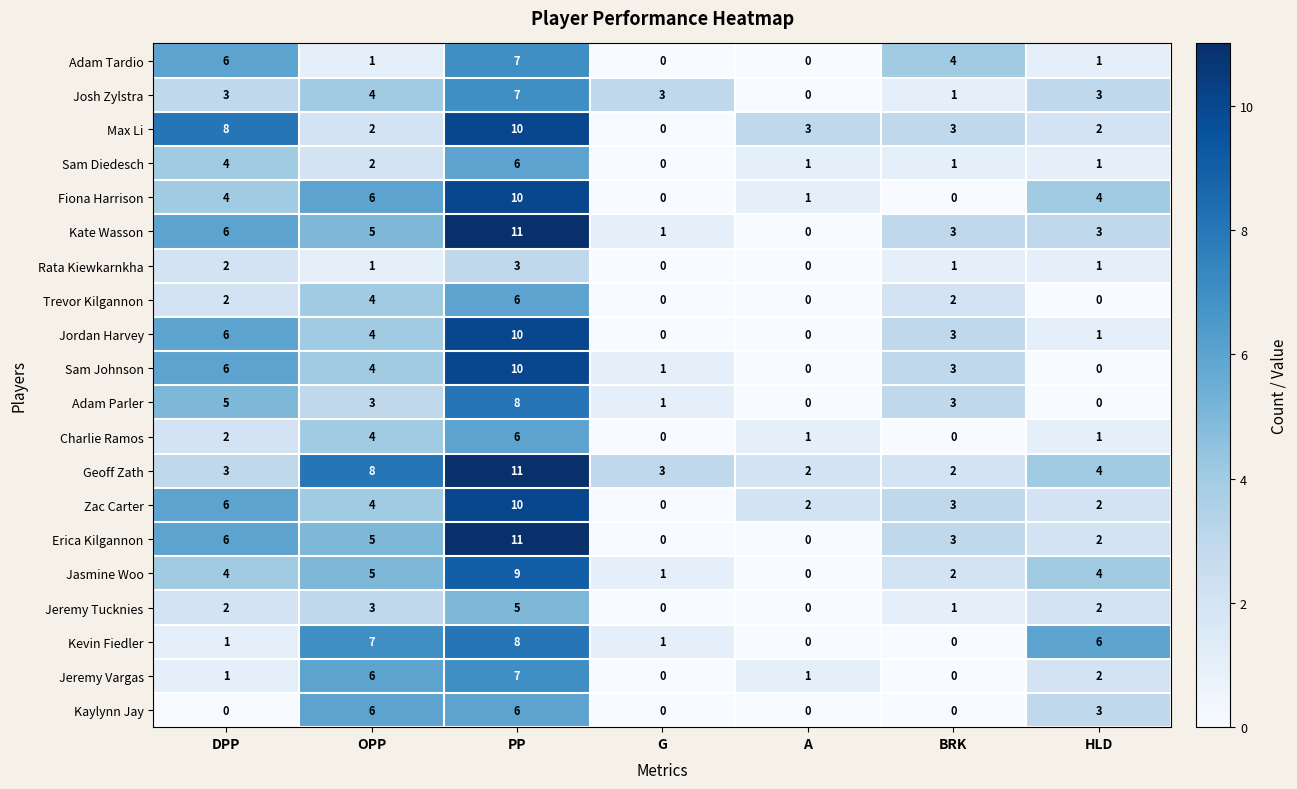

The Zac Carter series shows 10 at DPP. True or false?

False